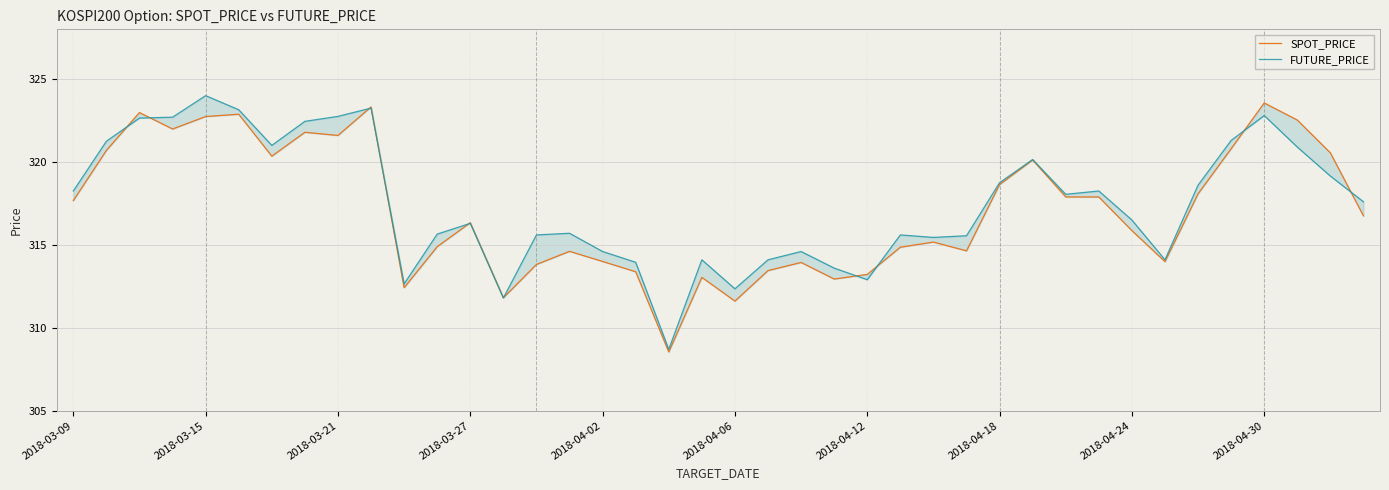

True or false: FUTURE_PRICE and SPOT_PRICE intersect in this chart.

True